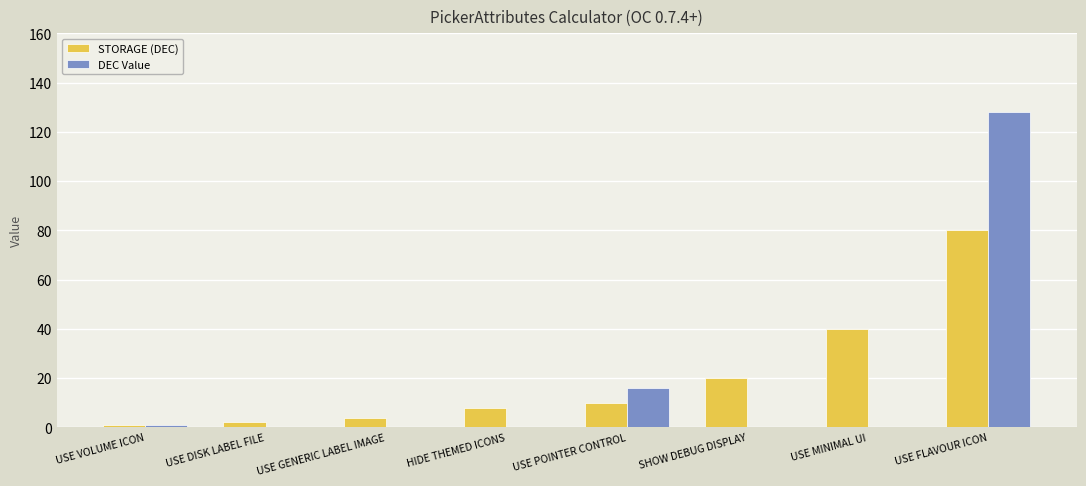

What is the total value across all series at USE GENERIC LABEL IMAGE?

4